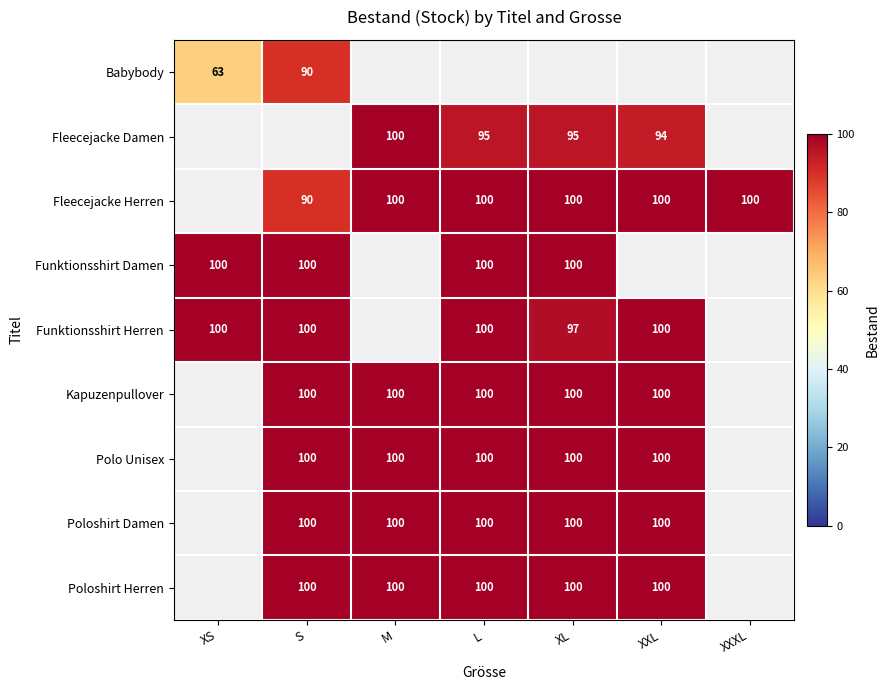

Is it true that Kapuzenpullover equals 100 at L?

True